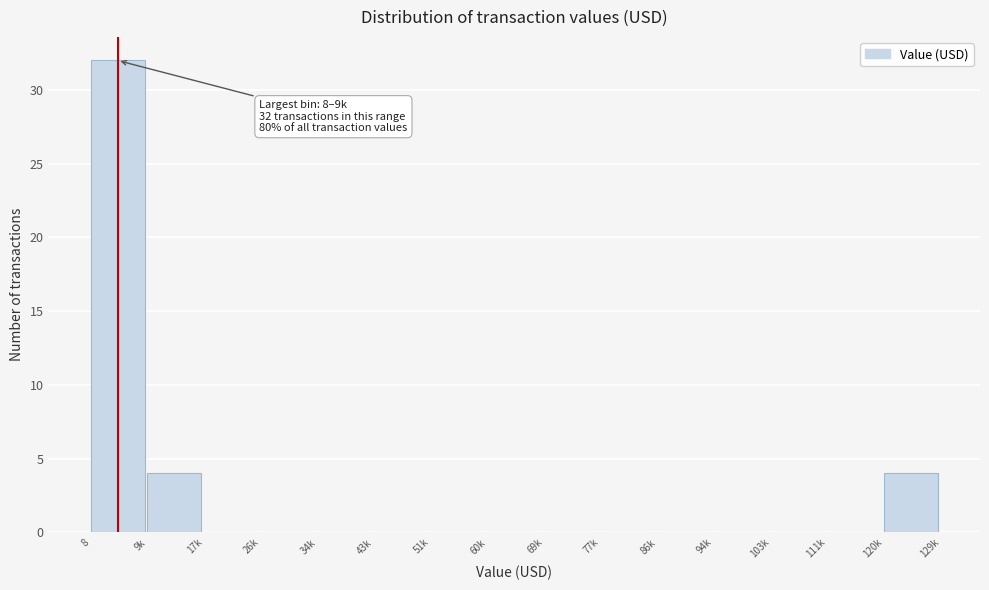

Reading right to left, what are all the values shown in this chart?

120k=4	111k=0	103k=0	94k=0	86k=0	77k=0	69k=0	60k=0	51k=0	43k=0	34k=0	26k=0	17k=0	9k=4	8=32